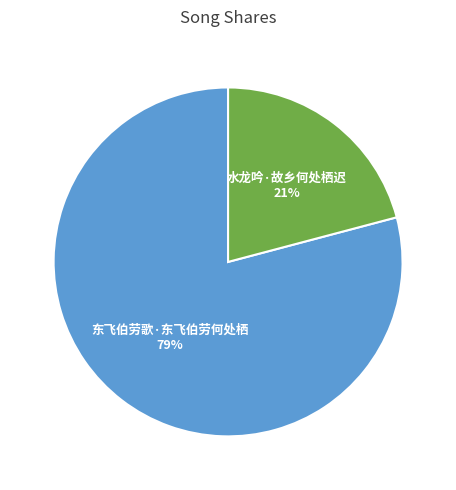

Is it true that 水龙吟·故乡何处栖迟 is 21% of the pie?

True